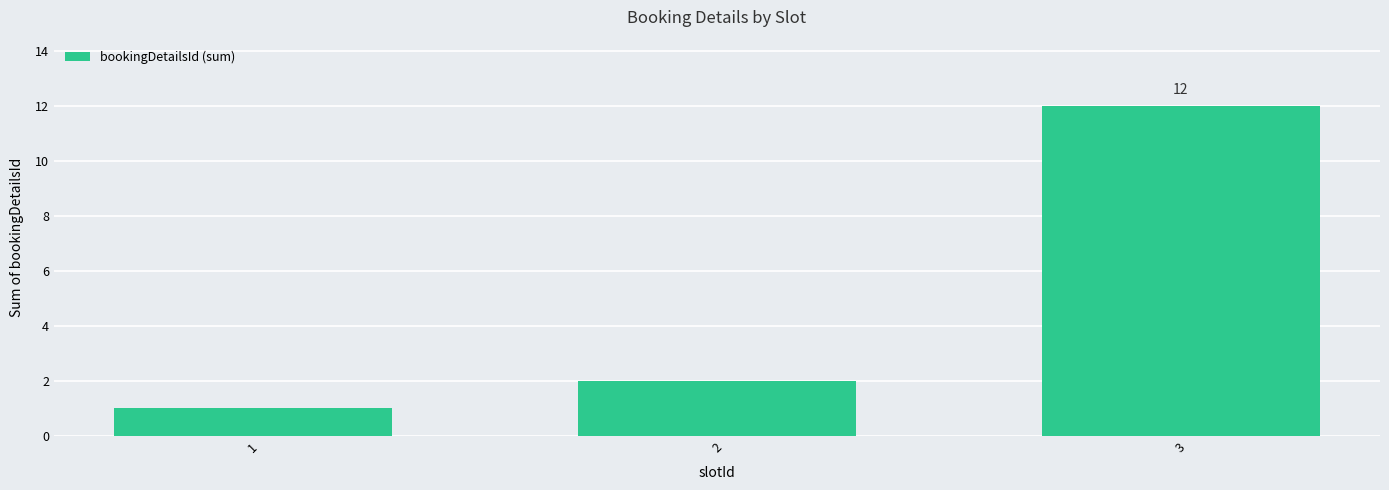

At which category does the chart reach its minimum across all series?

1